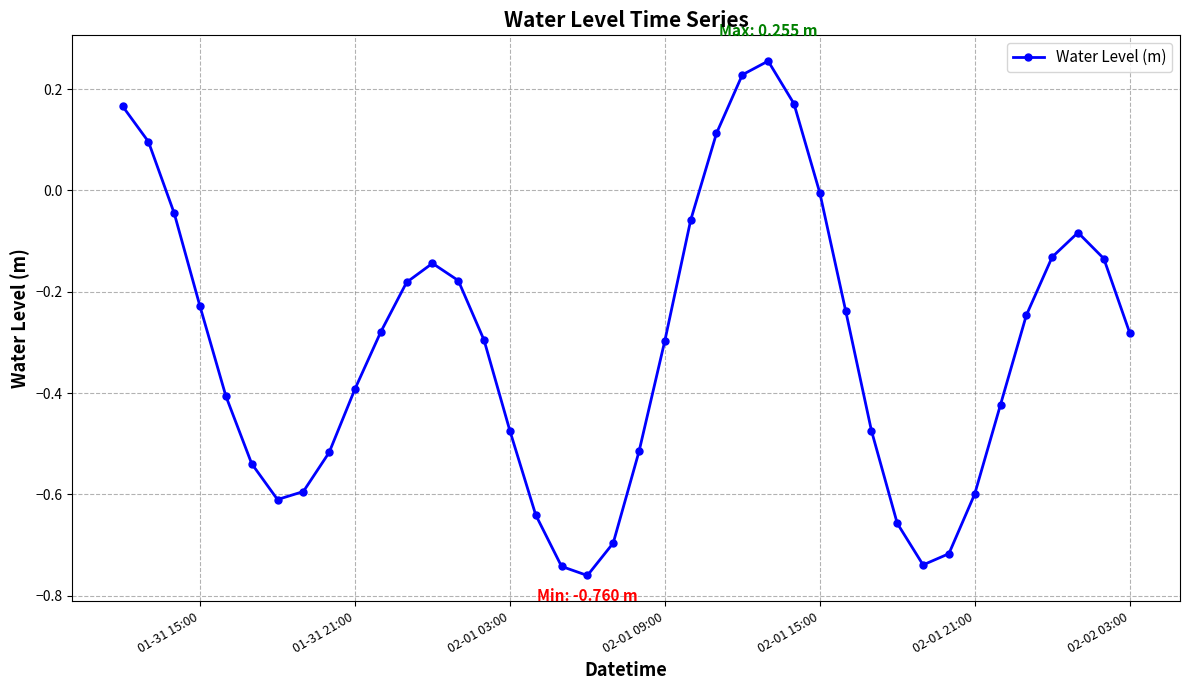

What is the sum of all values?

-12.3